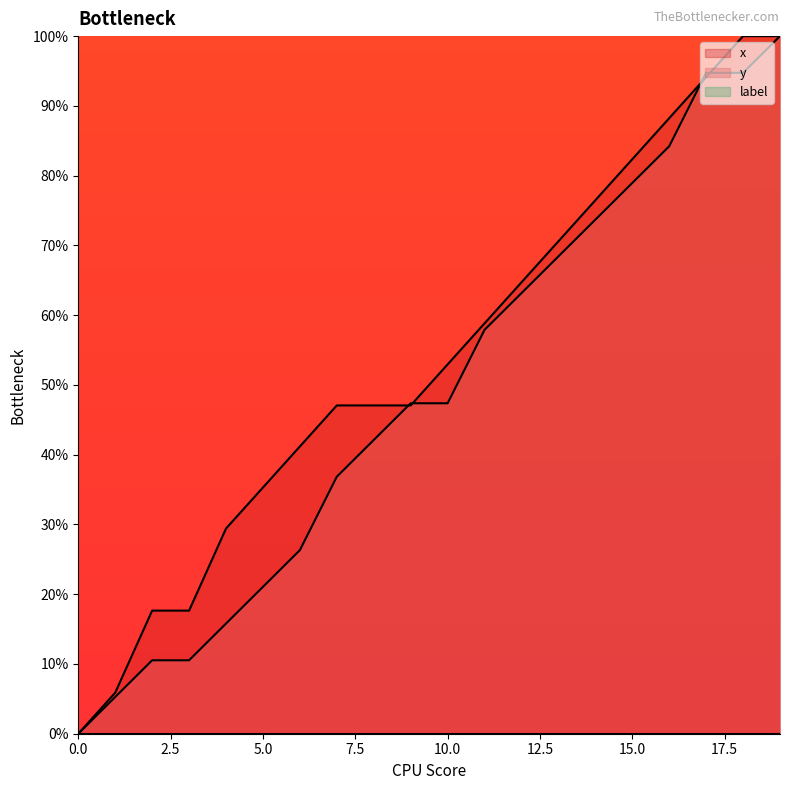

Does the chart display data point markers on the line(s)?

No